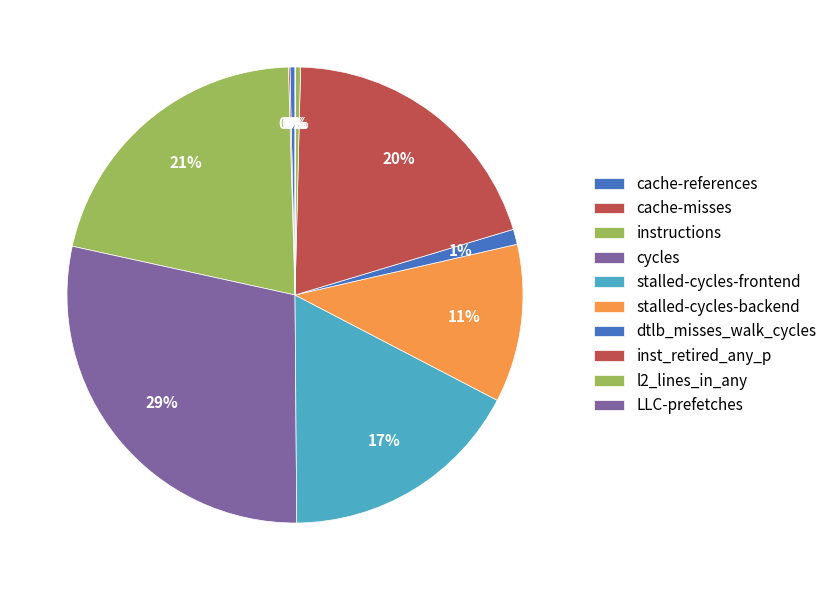

How many segments does this pie chart have?

10